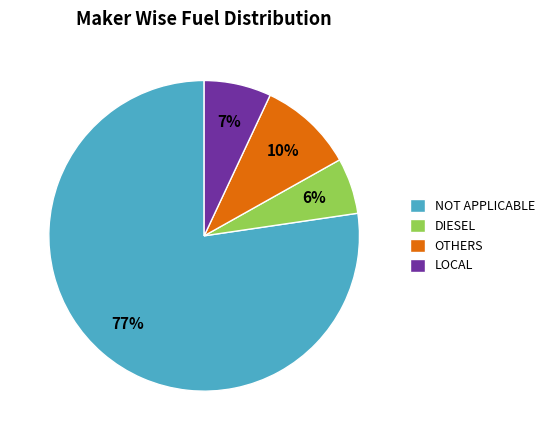

To the nearest percent, what is the average slice percentage?

25%